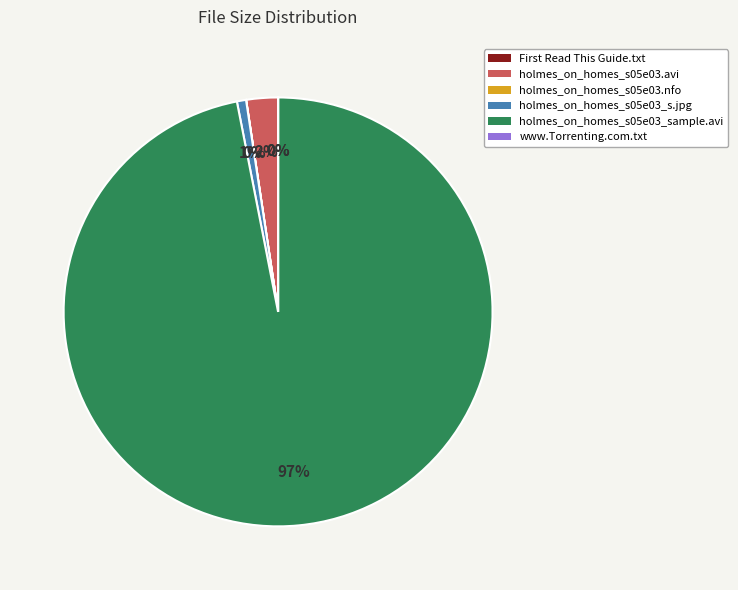

To the nearest percent, what portion does holmes_on_homes_s05e03_sample.avi represent?

97%